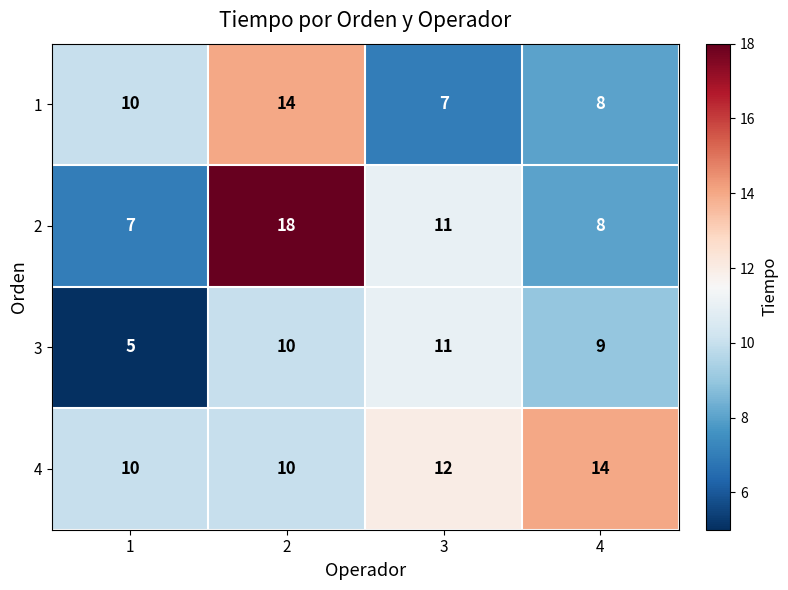

The 1 series shows 14 at 4. True or false?

False